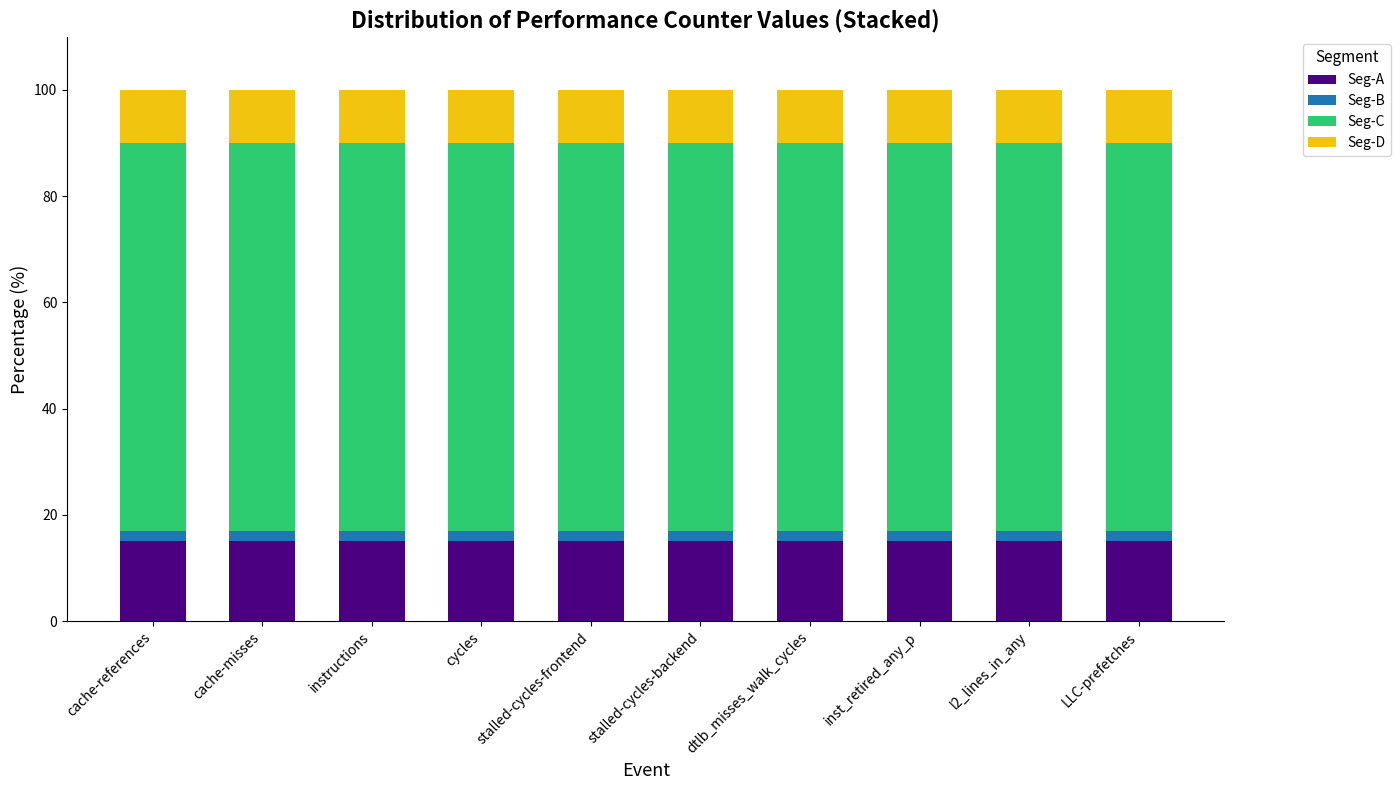

What is the average value of the Seg-A series?

15.0